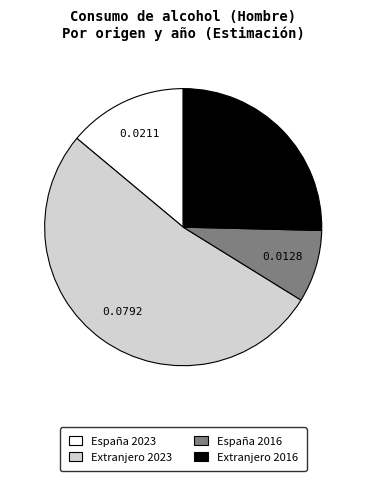

Combined, do España 2016 and Extranjero 2023 account for over 50%?

Yes